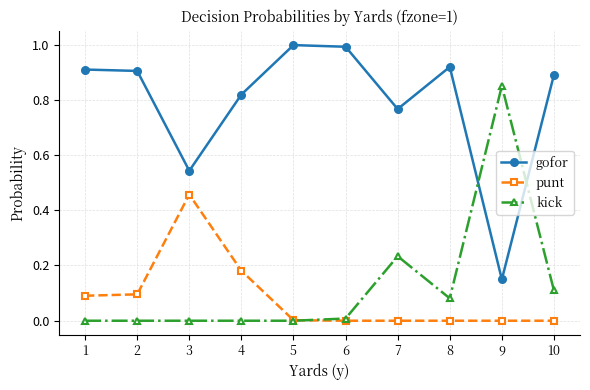

List the series in order of their peak value, lowest first.

punt, kick, gofor